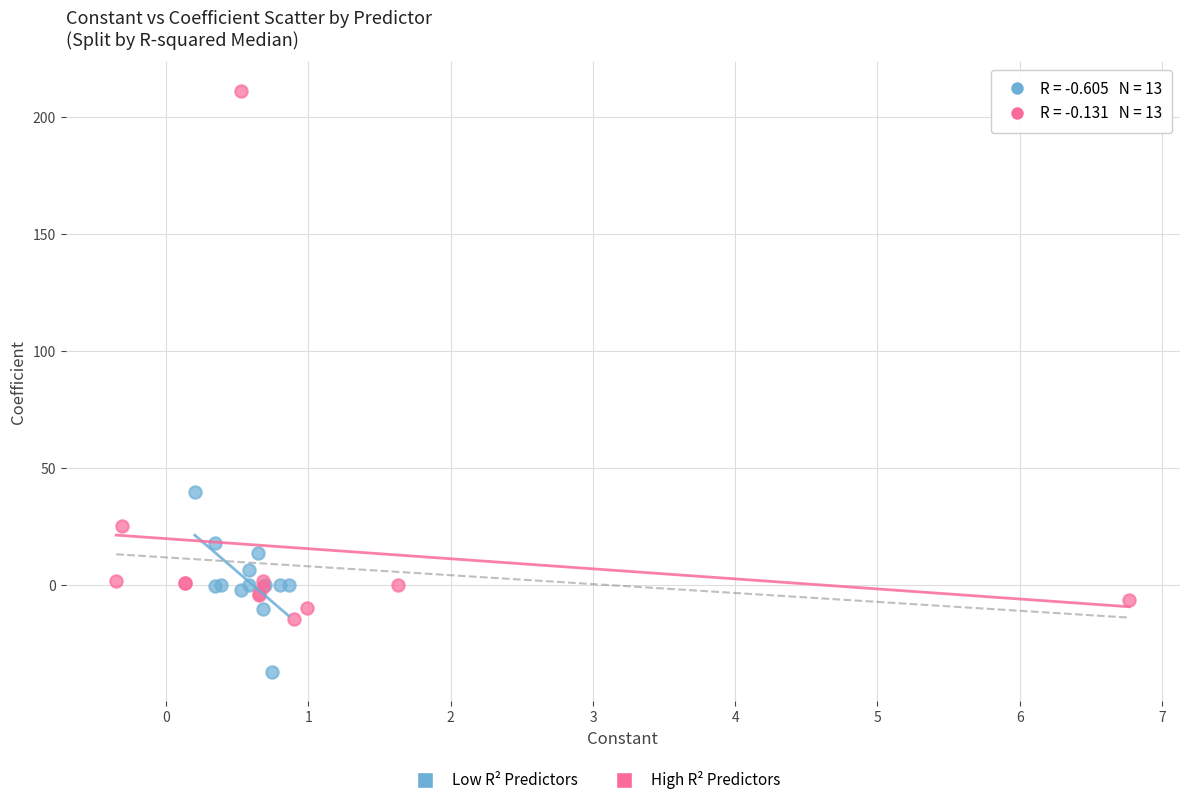

Which series has the largest Y range (max minus min)?

High R² Predictors